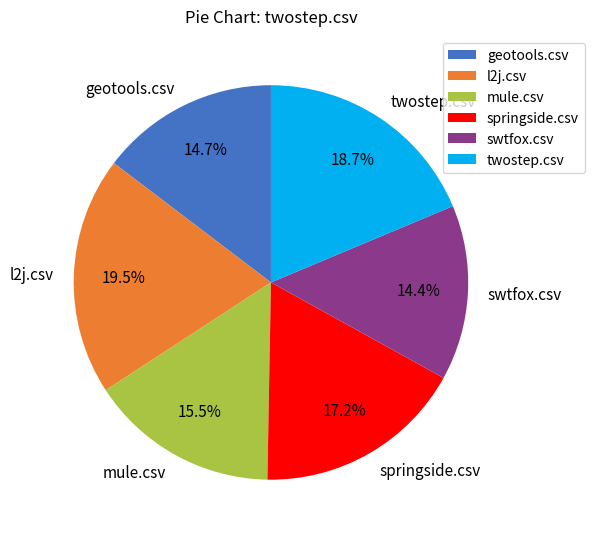

What is the largest slice in the pie chart?

l2j.csv